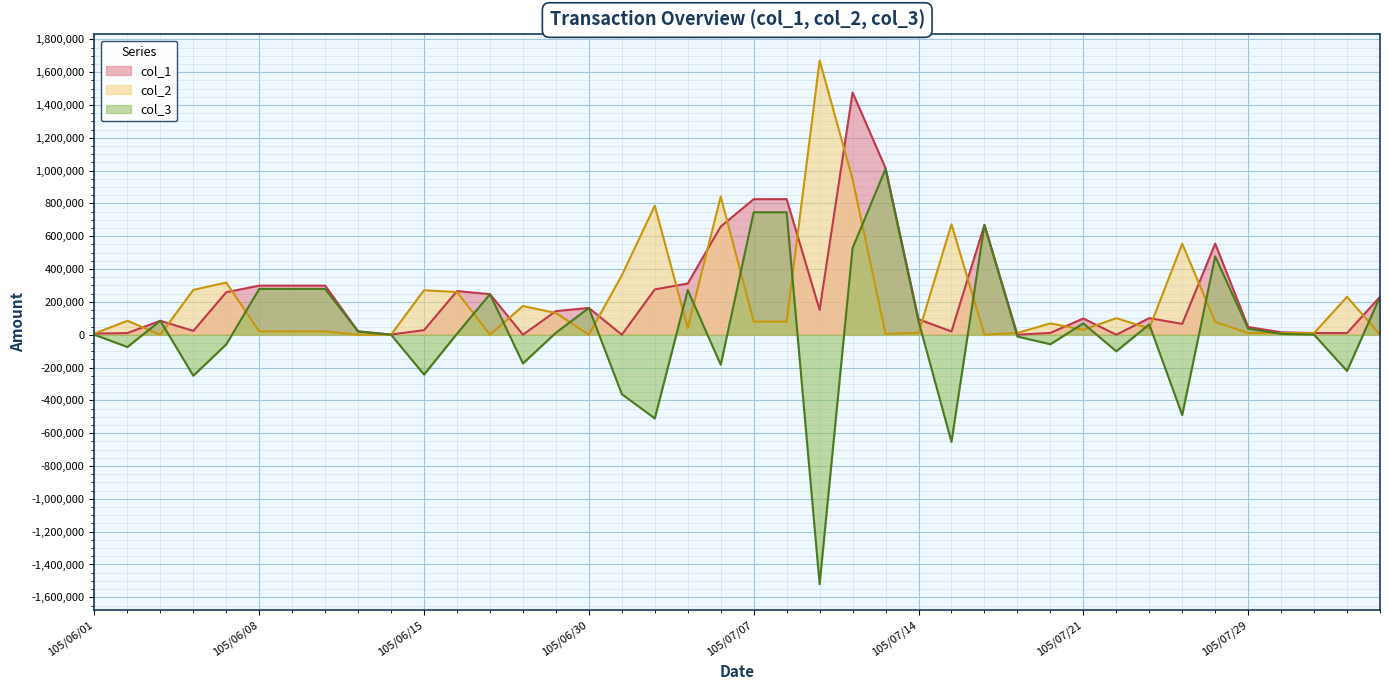

Where is col_1 nearest to the value 738000?

105/07/18